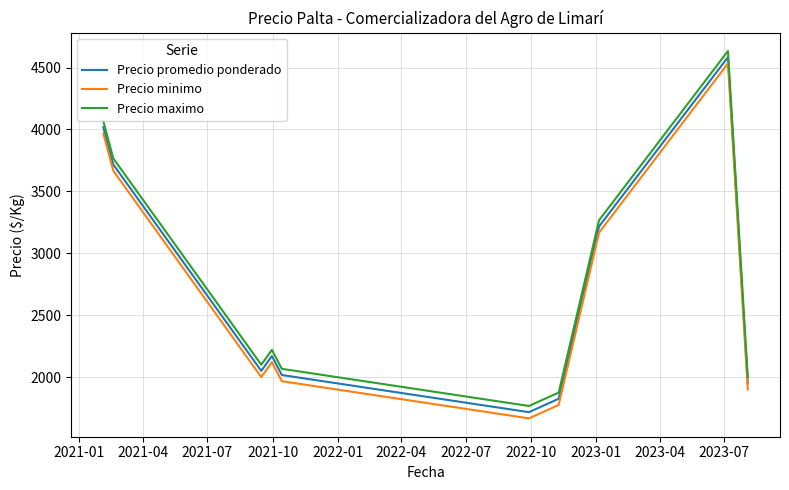

What is the difference between the maximum and minimum values in the Precio promedio ponderado series?

2866.7